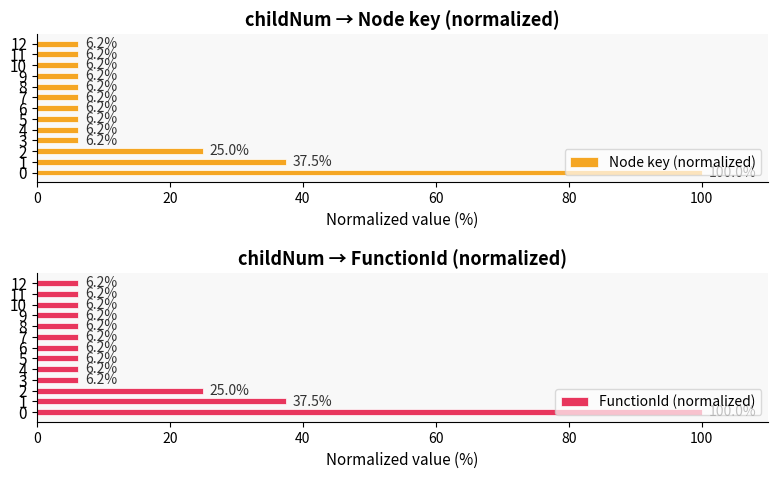

Is the value of Node key (normalized) at 3 greater than the value of FunctionId (normalized) at 10?

No